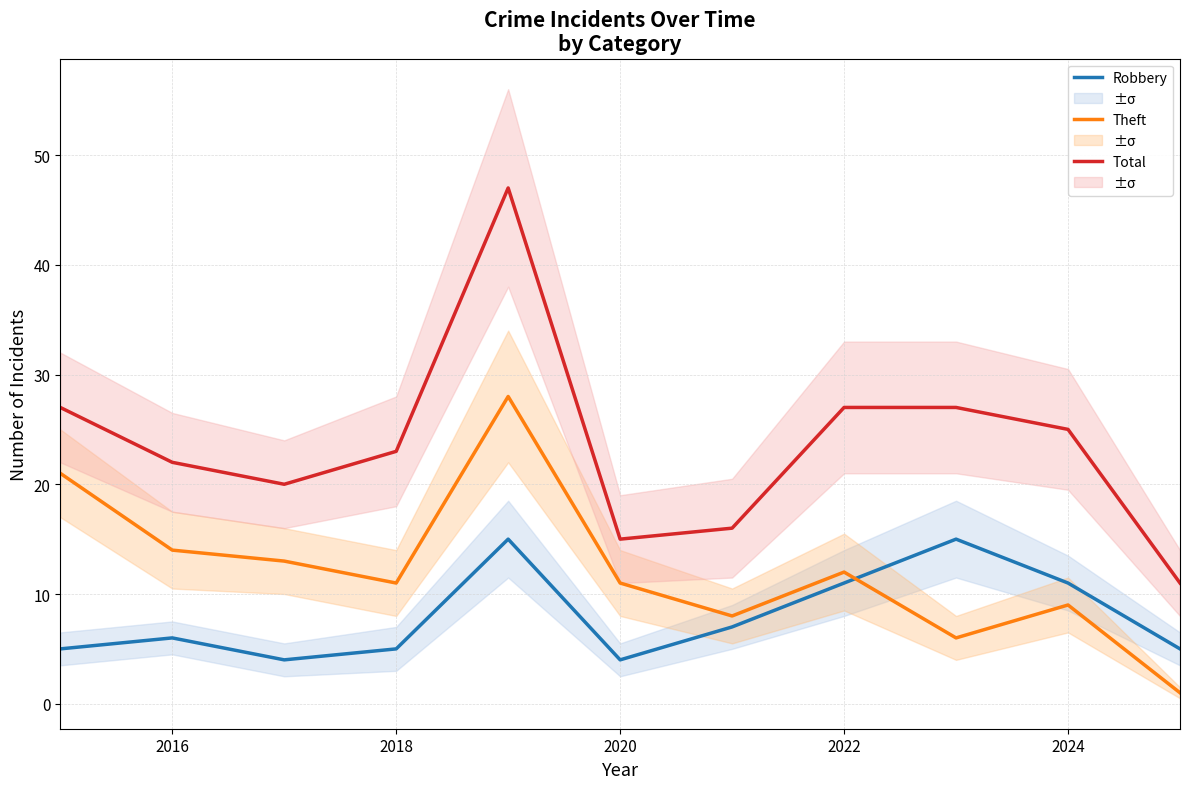

What is the maximum value for Robbery?

15